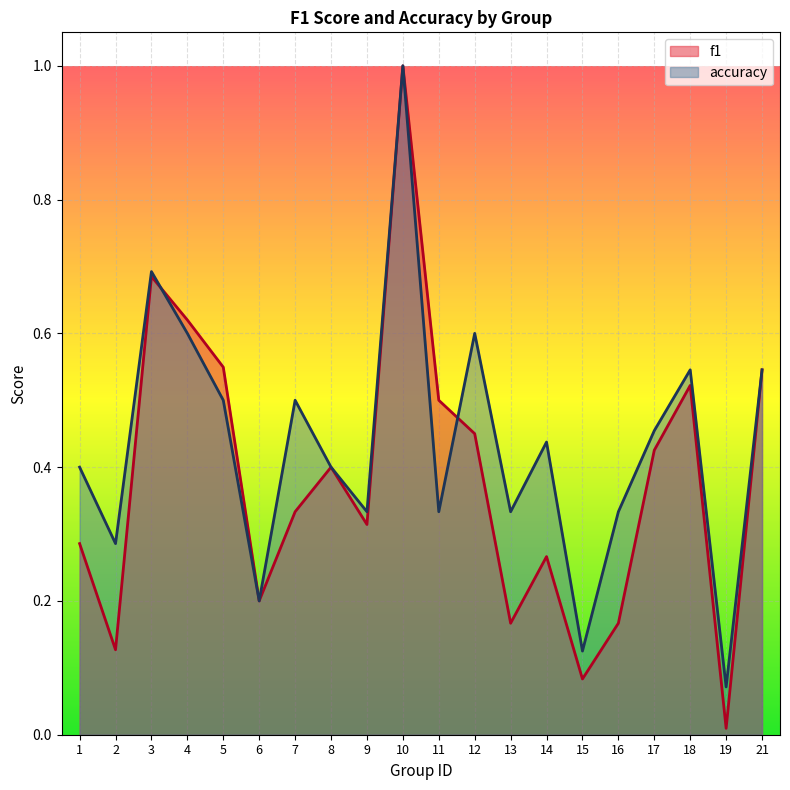

Where do accuracy and f1 first cross each other?

3 and 4